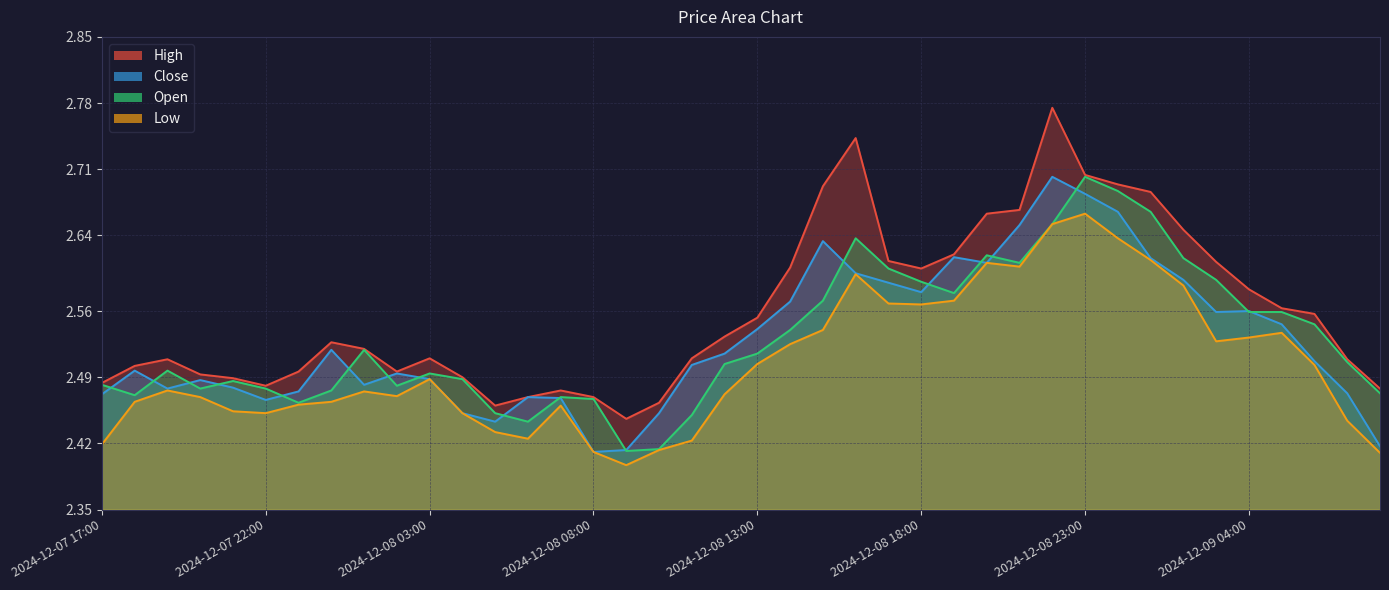

True or false: Close has a value of 2.6 at 2024-12-08 19:00.

True